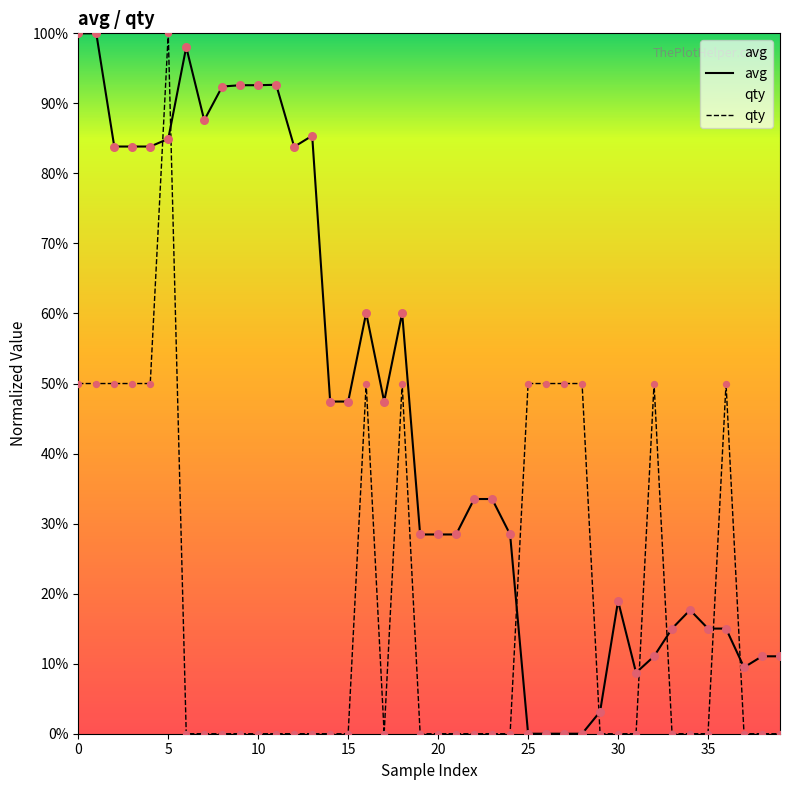

What are all the series names shown in the legend?

avg, qty